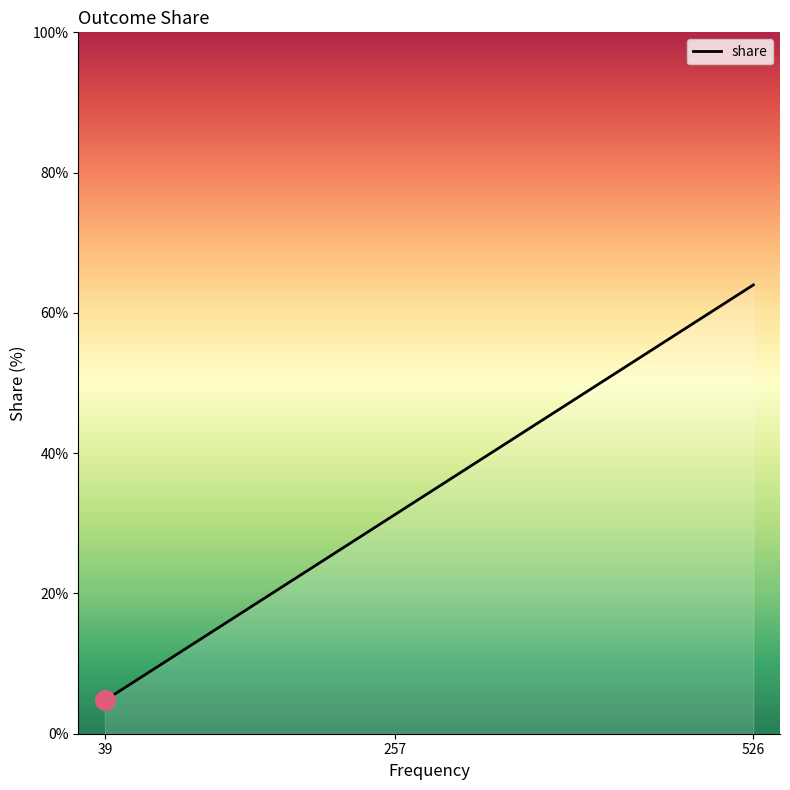

Approximately how many times larger is the value at 526 compared to 257?

2.0